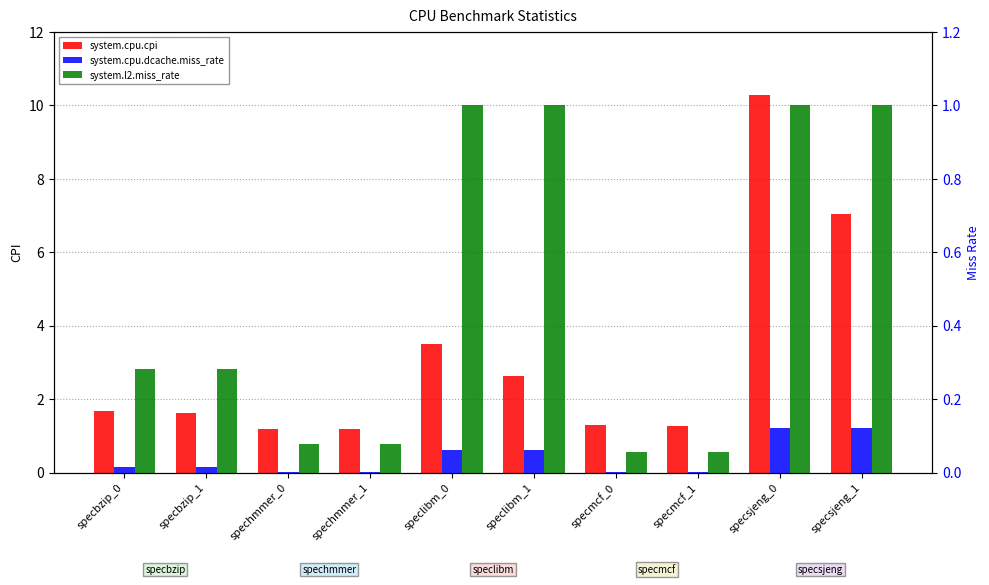

Is it true that system.cpu.dcache.miss_rate equals 0.0 at spechmmer_0?

False